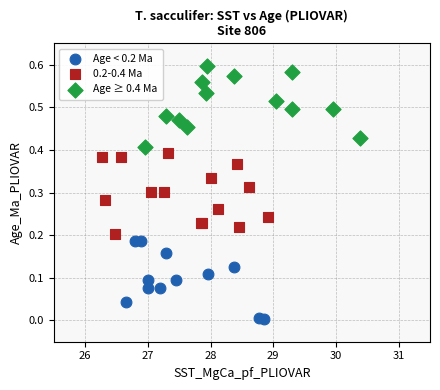

Which series reaches the minimum Y coordinate?

Age < 0.2 Ma